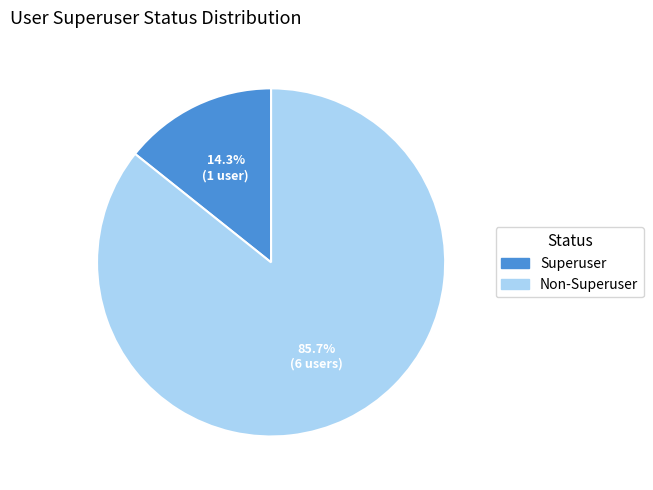

Is there any slice that represents more than half of the pie?

Yes